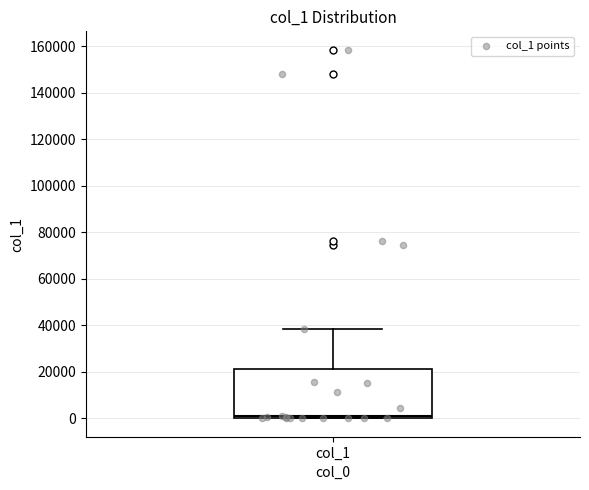

Read this box plot against the y-axis: the position of the median line, the range covered by the box, and the ends of both whiskers. The values are not printed on the chart, so give them approximately, as read against the axis.

median 0 (just above the box's lower edge), box 0 to 22000, whiskers 0 to 38000